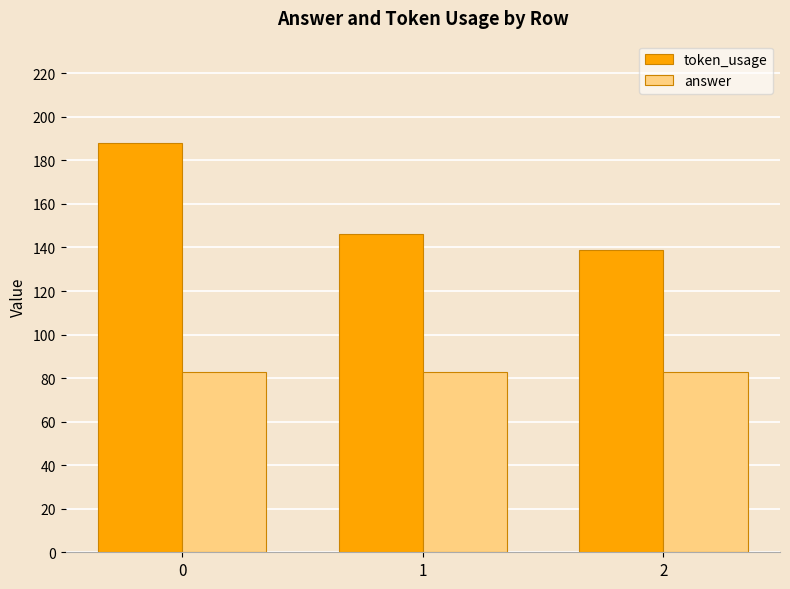

What is the sum of all token_usage values?

473